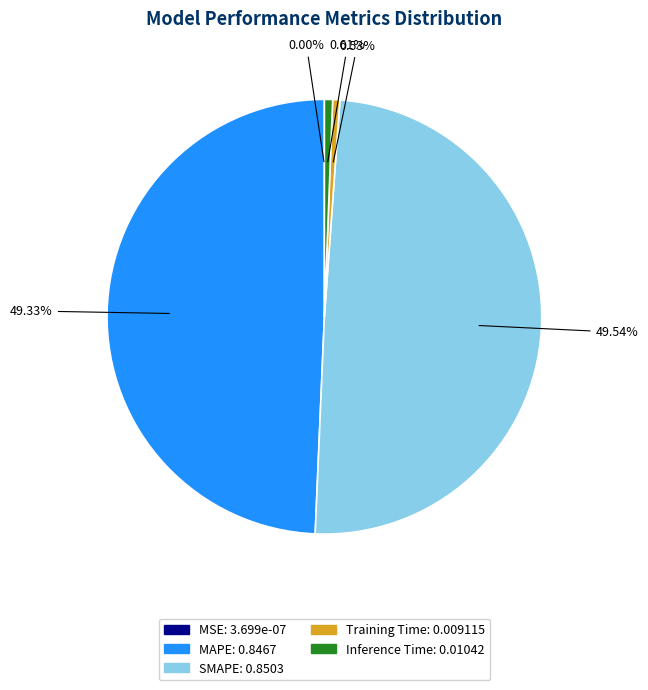

To the nearest percent, what percentage of the pie is SMAPE?

50%